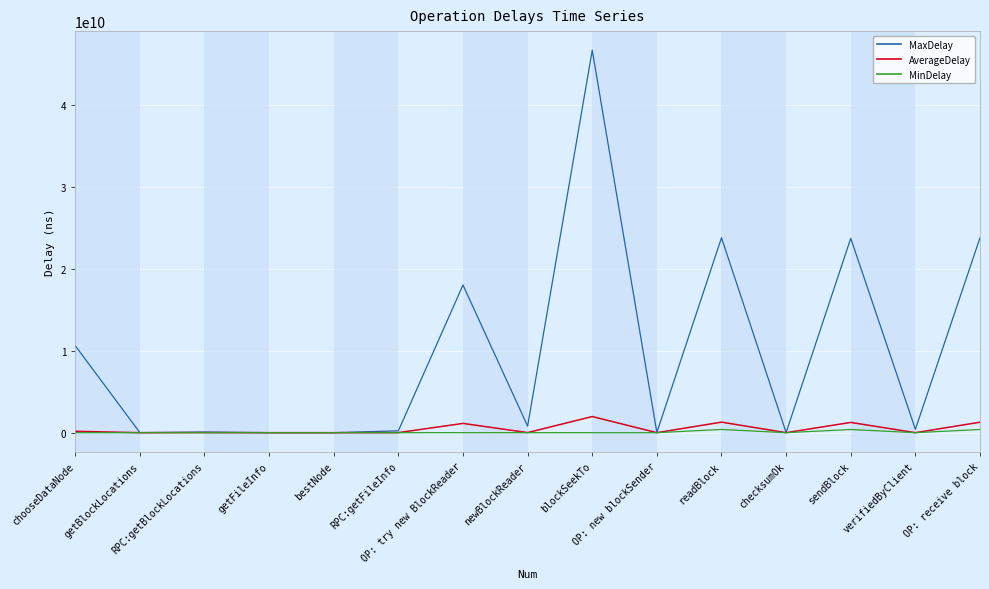

Which series has the largest total across all categories?

MaxDelay